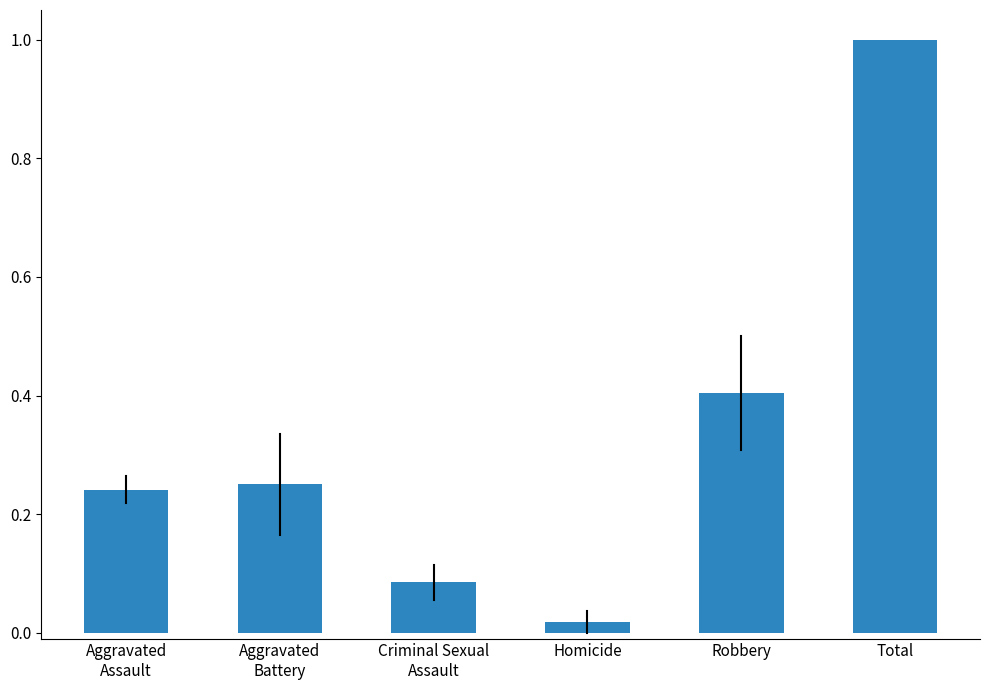

What is the sum of all values?

2.0